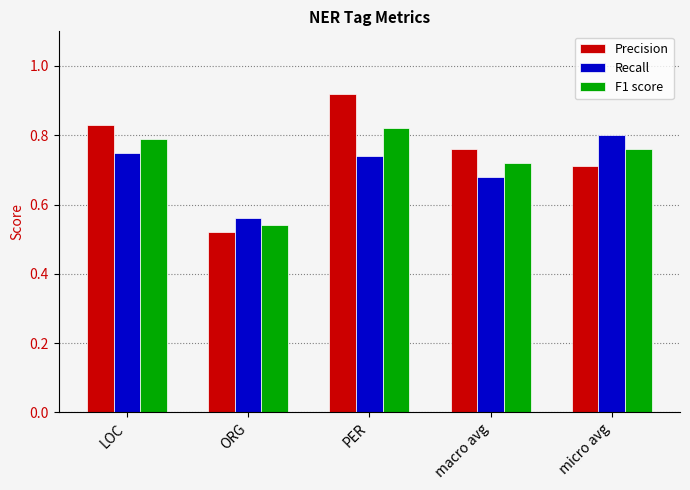

What is the sum of all Precision values?

3.7